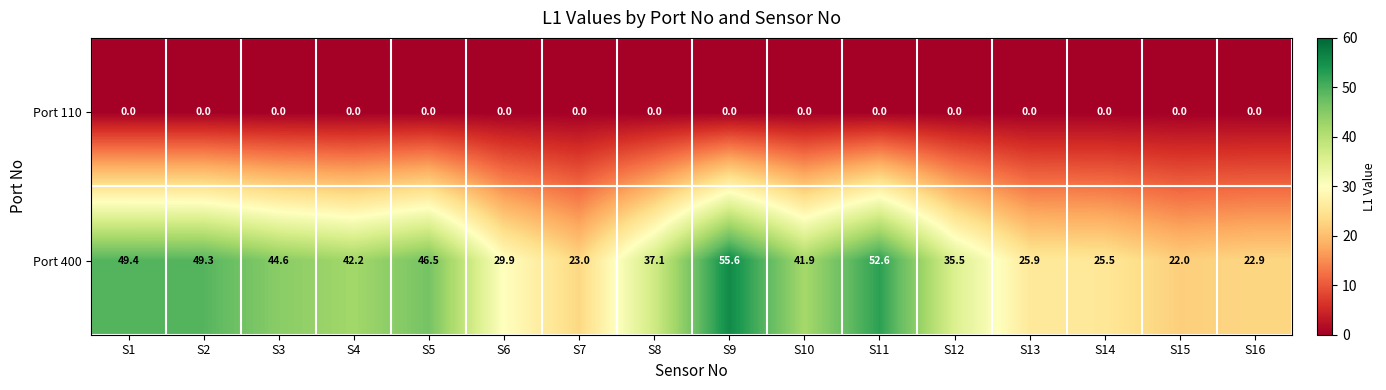

Which series has the largest range (max minus min)?

Port 400